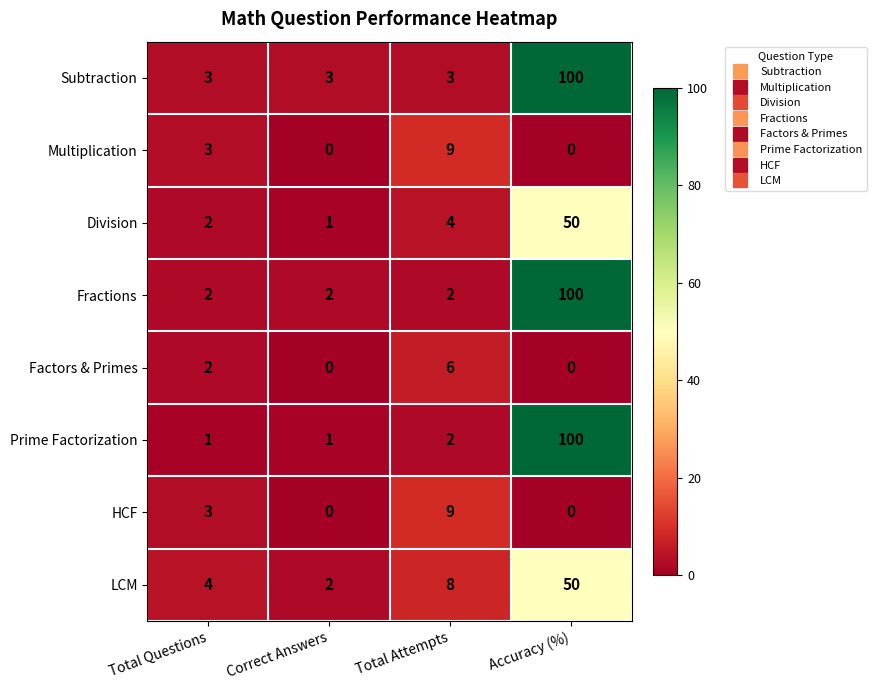

Which category has the highest value across all series?

Accuracy (%)